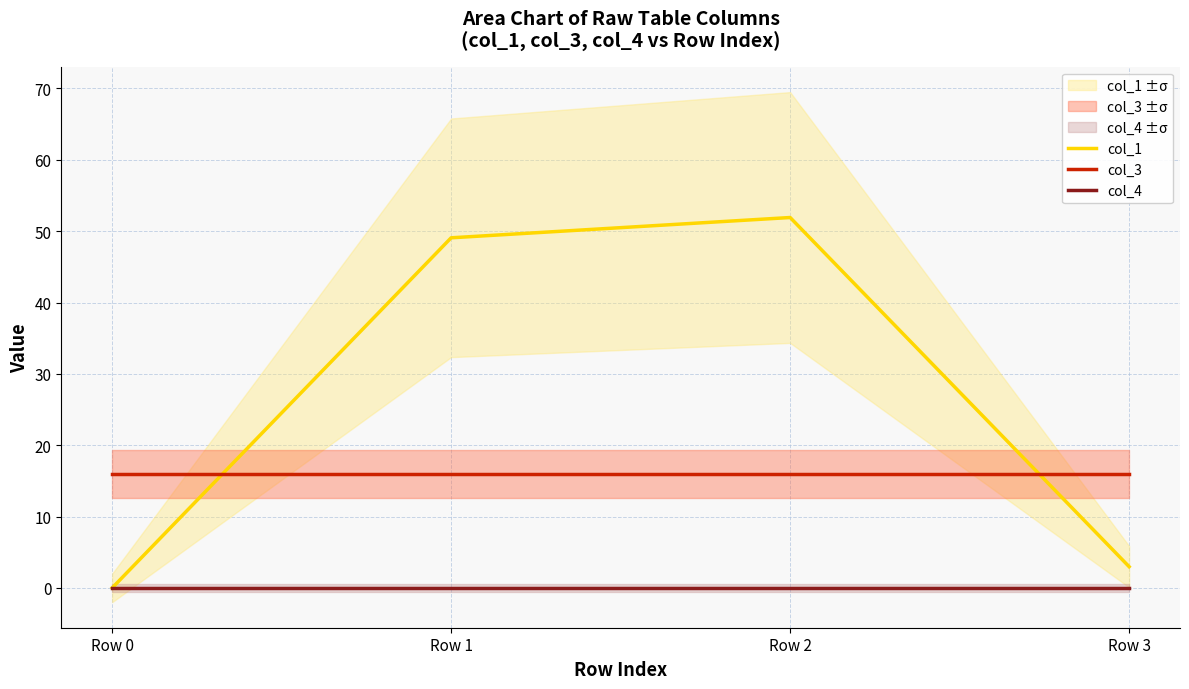

Reading left to right, what are all the values shown in this chart?

col_1: 0.0	49.1	51.9	3.0
col_3: 16.0	16.0	16.0	16.0
col_4: 0.0	0.0	0.0	0.0